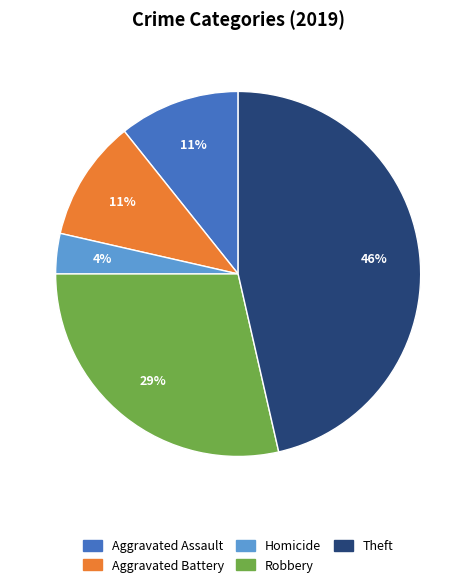

How many slices are in this pie chart?

5